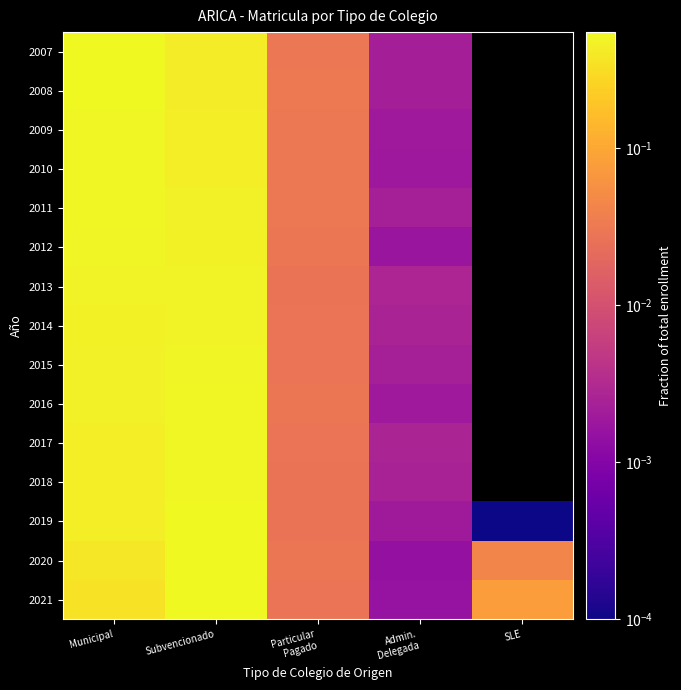

Which has a higher value, SLE or Particular
Pagado?

Particular
Pagado